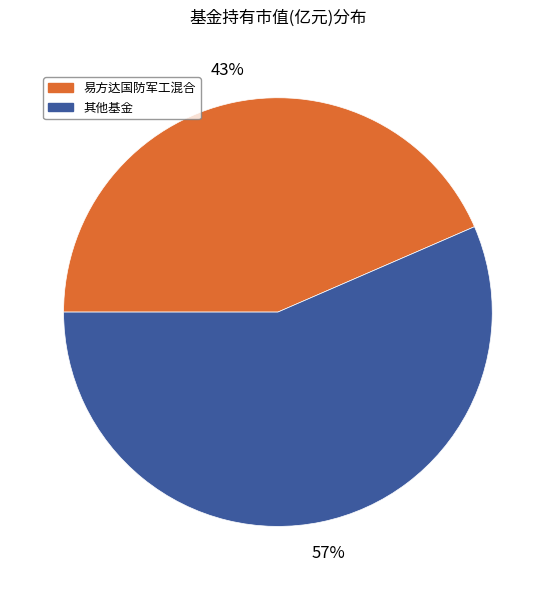

To the nearest percent, what is the average slice percentage?

50%